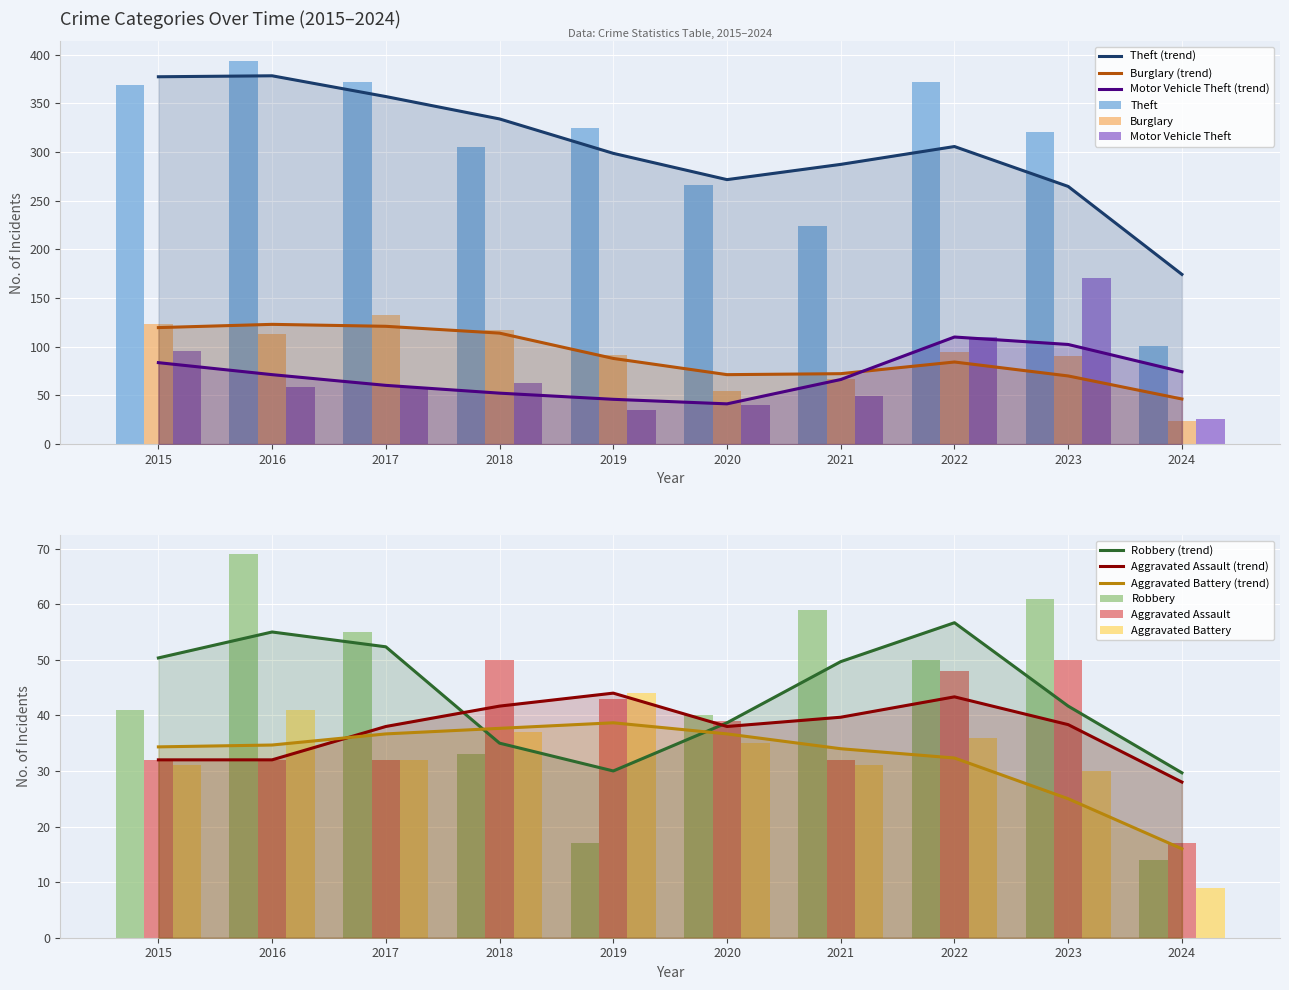

List the series in order of their peak value, highest first.

Theft, Motor Vehicle Theft, Burglary, Robbery, Aggravated Assault, Aggravated Battery